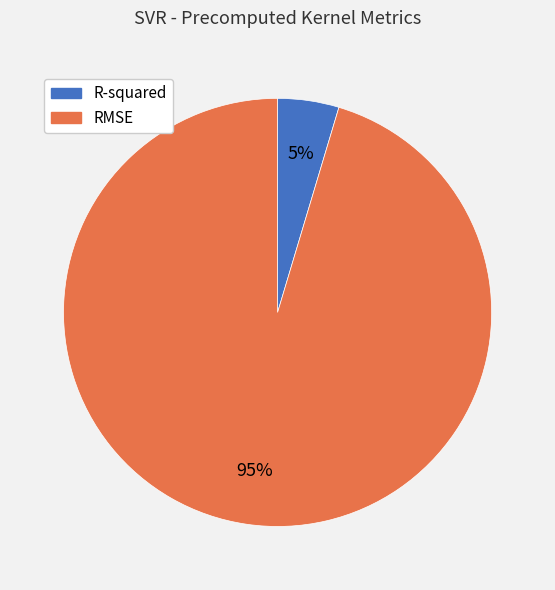

Is the sum of R-squared and RMSE greater than half?

Yes